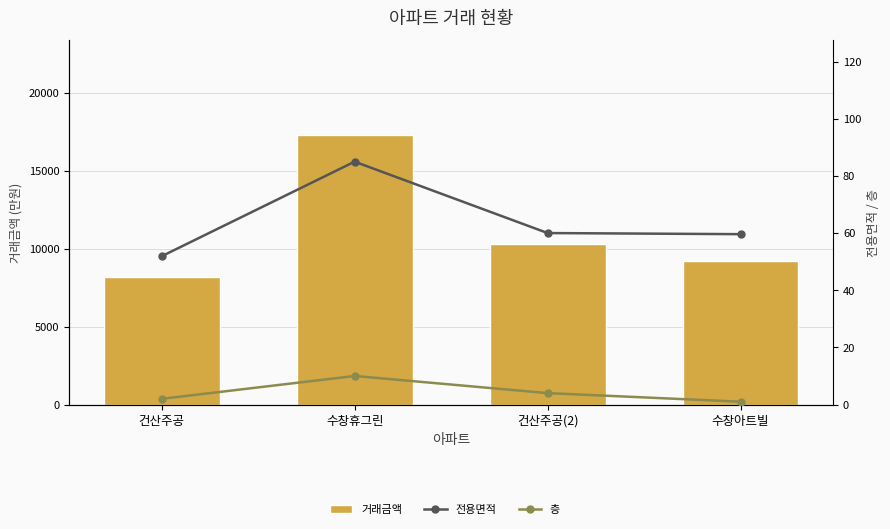

What is the difference between the maximum and minimum values in the 거래금액 series?

9100.0